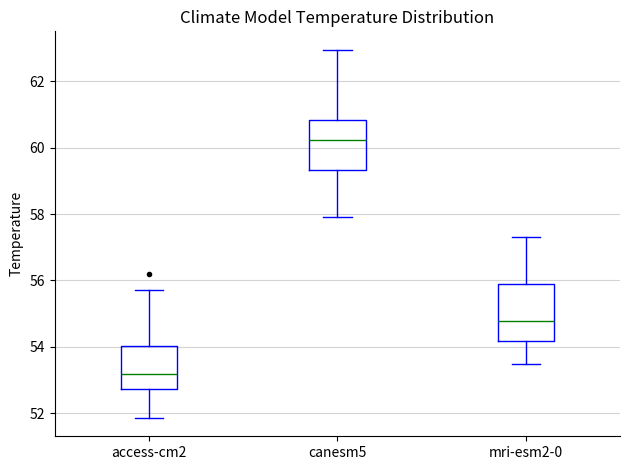

Reading left to right, transcribe this box plot: for each box, give where its median line is, the range the box spans, and where its two whiskers end, as read against the y-axis. The values are not printed on the chart, so give them approximately, as read against the axis.

access-cm2: median 53.2, box 52.8 to 54.0, whiskers 51.8 to 55.8
canesm5: median 60.2, box 59.4 to 60.8, whiskers 58.0 to 63.0
mri-esm2-0: median 54.8, box 54.2 to 55.8, whiskers 53.4 to 57.4